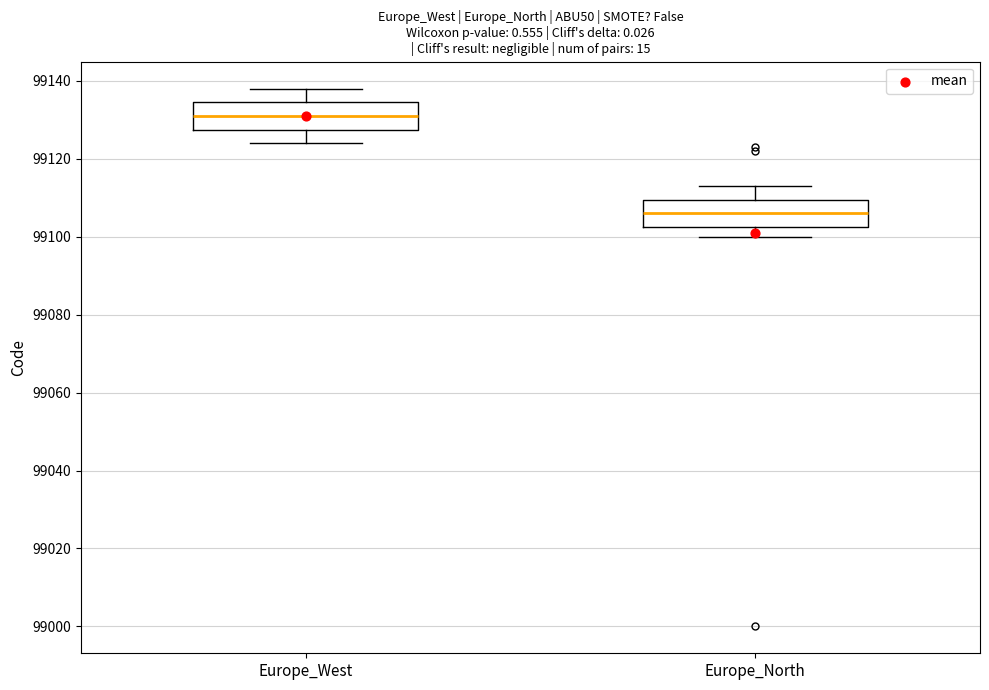

Reading left to right, read every box against the y-axis: the position of its median line, the range the box covers, and the ends of its whiskers. The values are not printed on the chart, so give them approximately, as read against the axis.

Europe_West: median 99132, box 99128 to 99134, whiskers 99124 to 99138
Europe_North: median 99106, box 99102 to 99110, whiskers 99100 to 99114